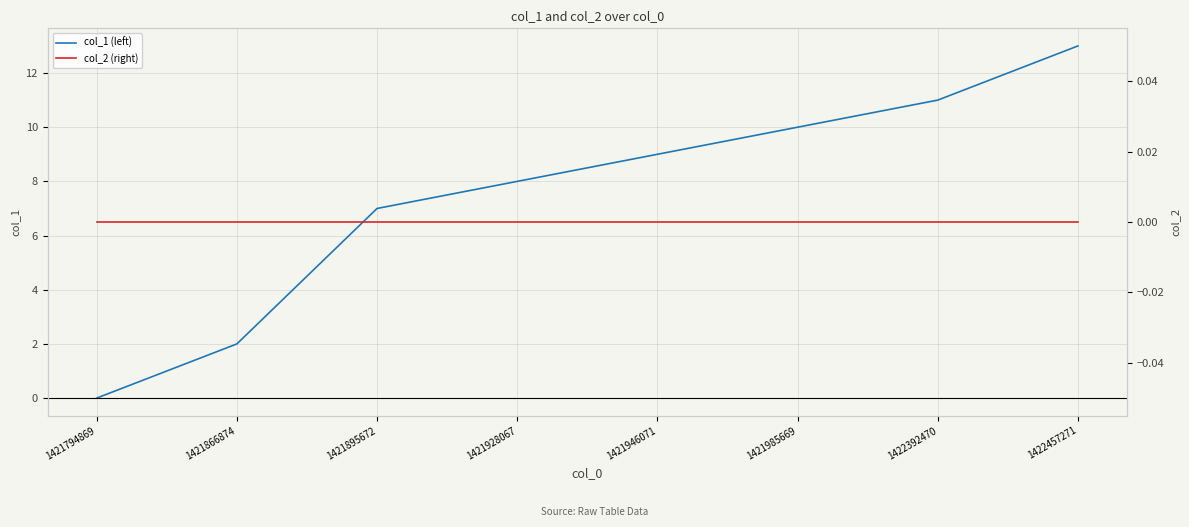

How many distinct data groups are displayed?

2